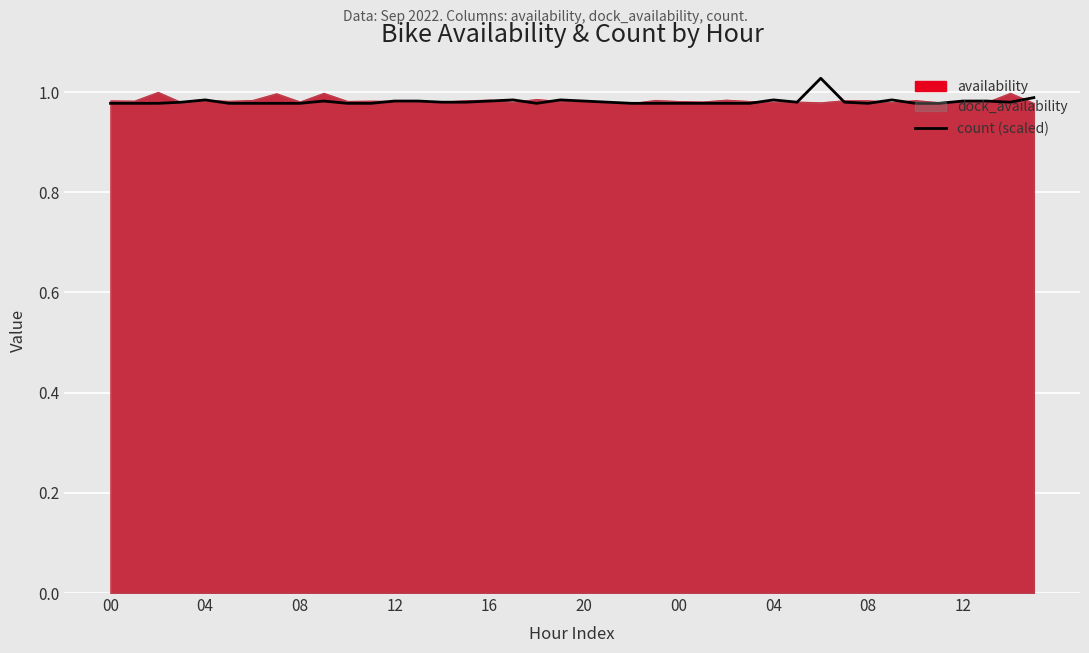

Count the values in the range 0 to 1.

39